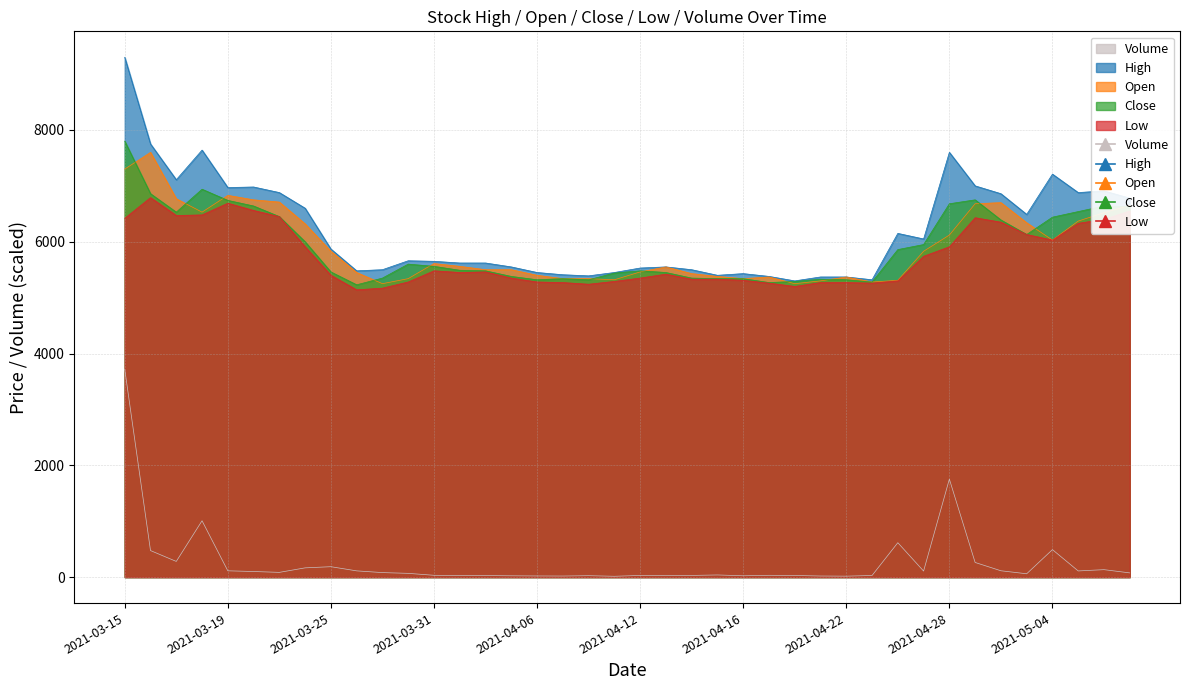

Where is High nearest to the value 7300?

2021-05-04